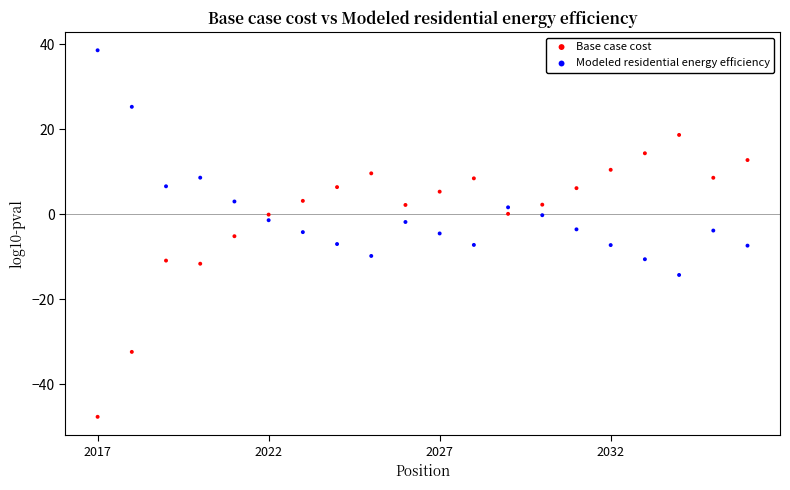

Which series has the largest Y range (max minus min)?

Base case cost